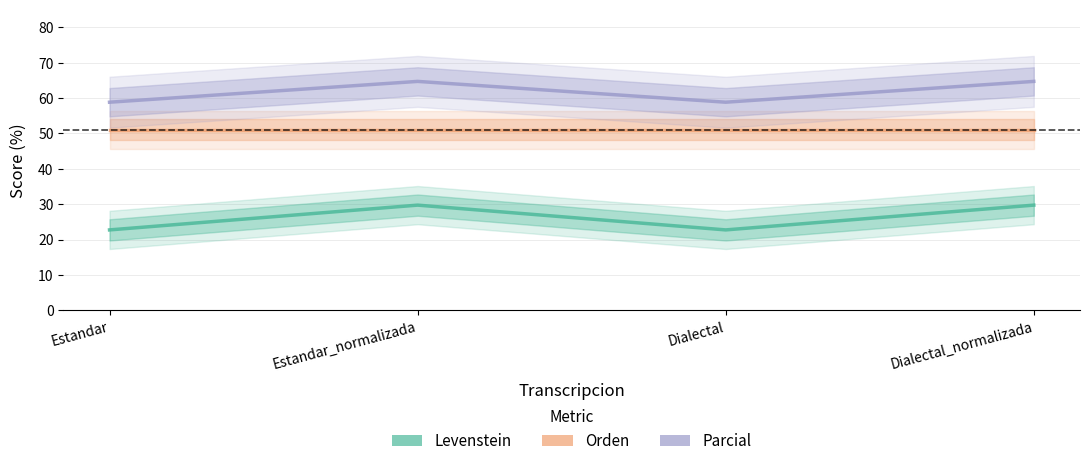

Between Dialectal and Estandar_normalizada, which is larger?

Estandar_normalizada